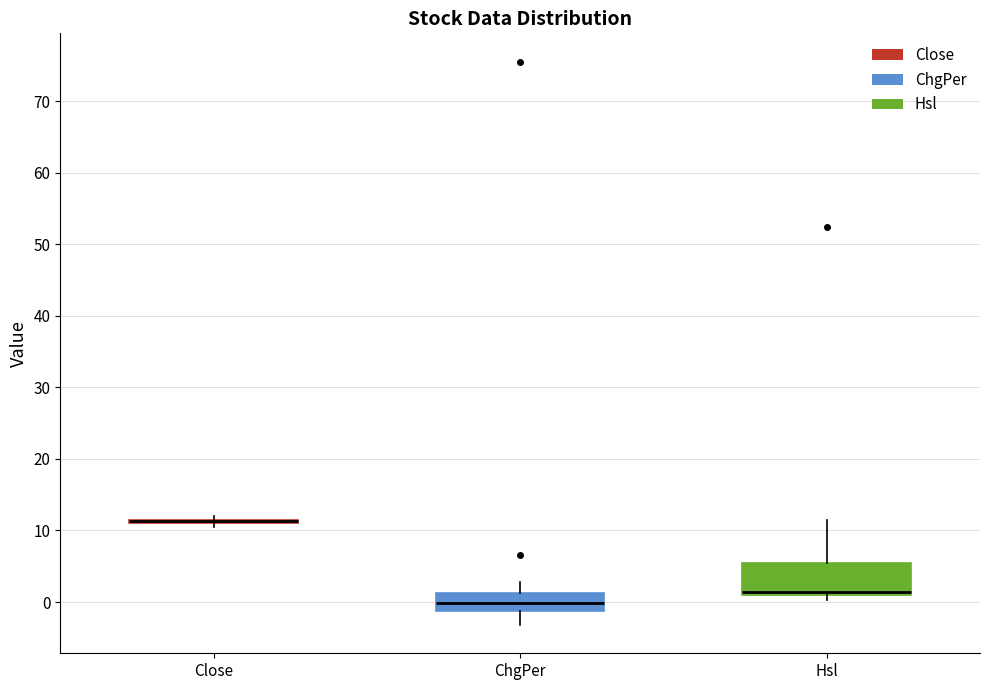

Where does the lower whisker of the box for ChgPer end on the y-axis? The values are not printed on the chart, so give them approximately, as read against the axis.

-3